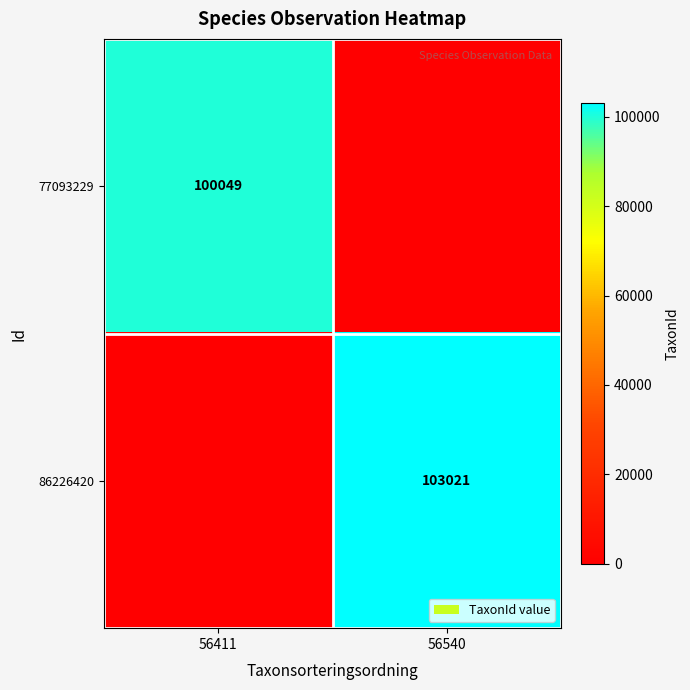

The 86226420 series shows 103021 at 56540. True or false?

True